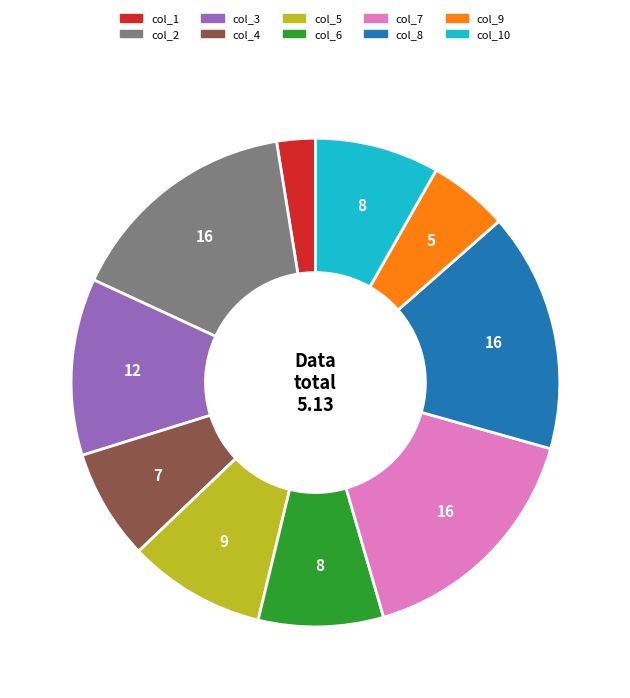

Which slice is the smallest?

col_1